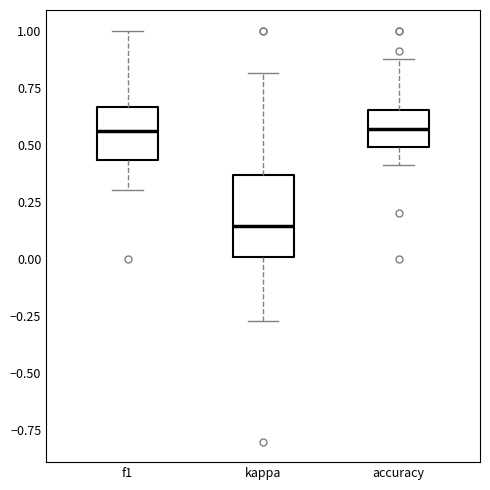

Which box has the lowest median line?

kappa